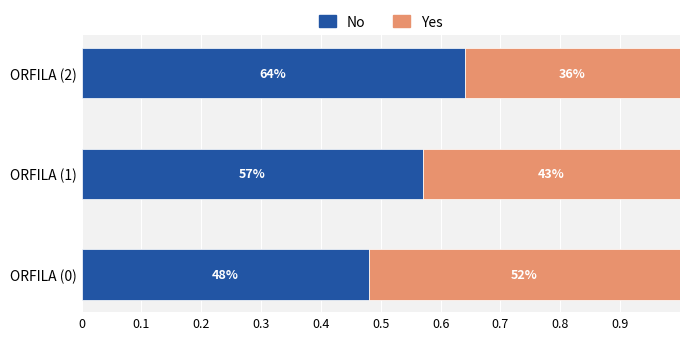

What are all the series names shown in the legend?

No, Yes